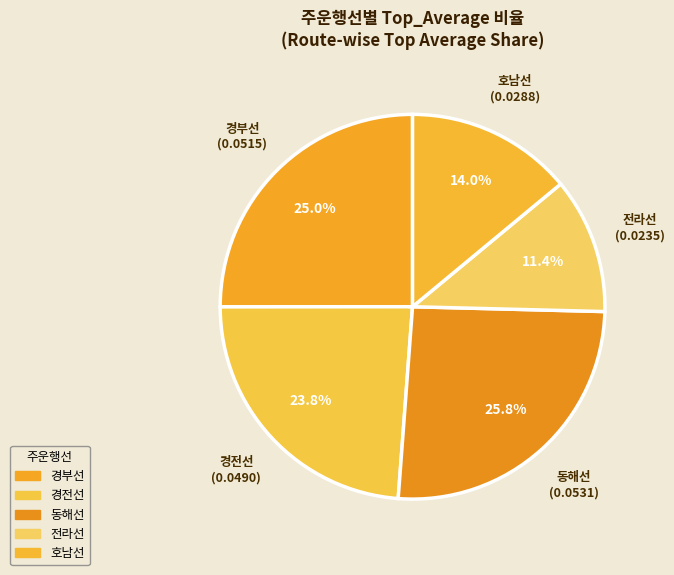

How many slices are in this pie chart?

5